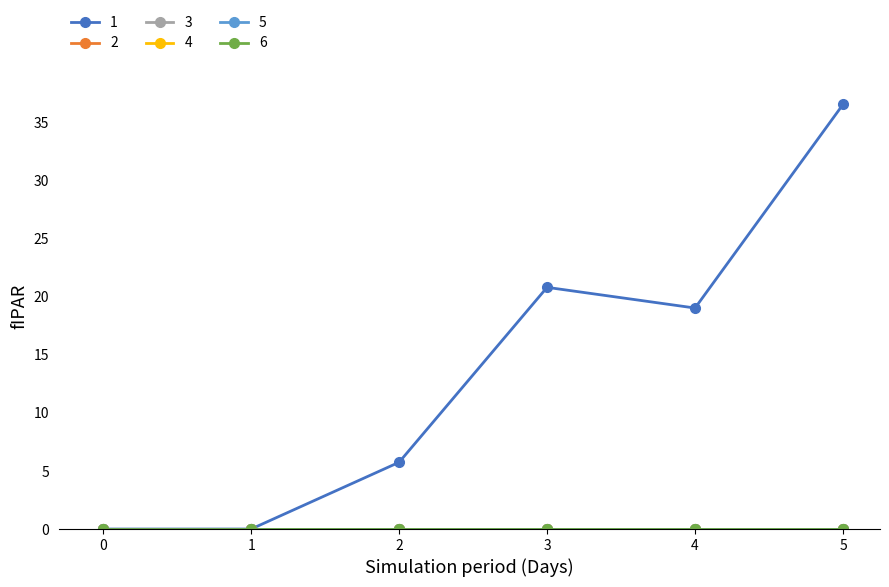

Is this an area chart (filled region under the line)?

No